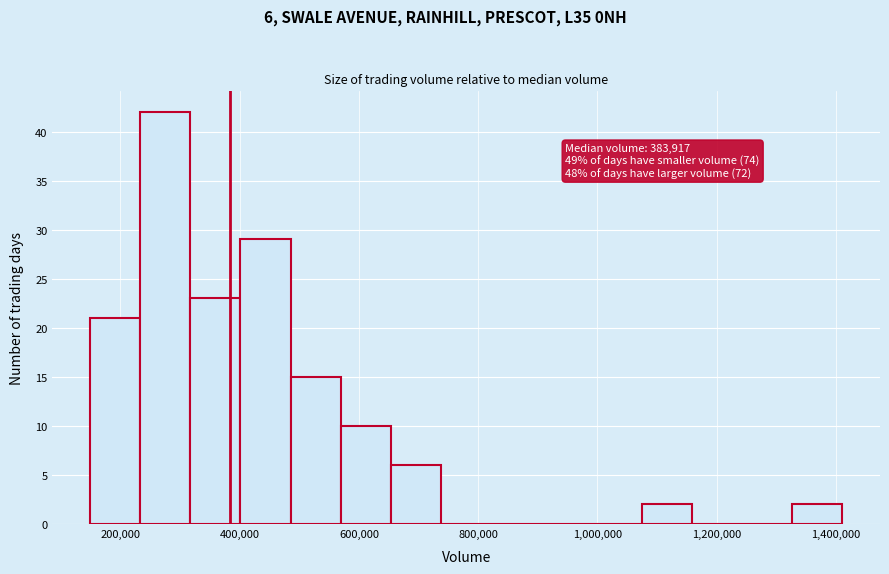

Which range on the x-axis has the tallest bar?

240000 to 320000